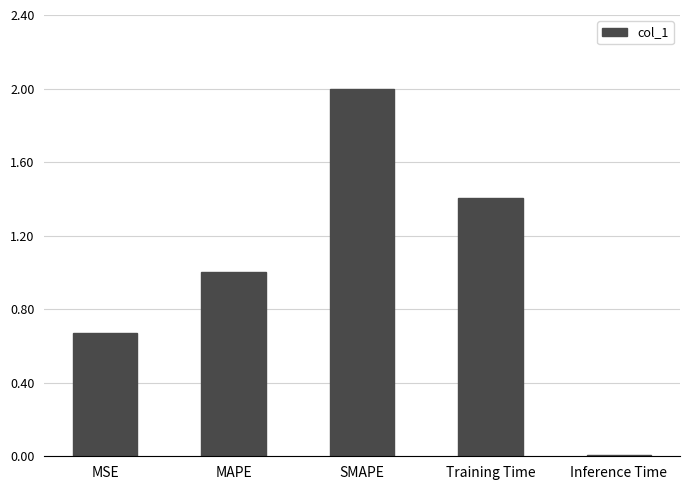

At which label does the data first exceed 1?

MAPE